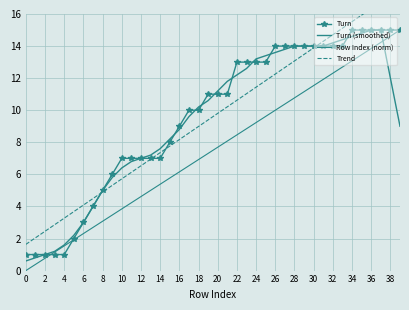

Which series has the largest range (max minus min)?

Trend